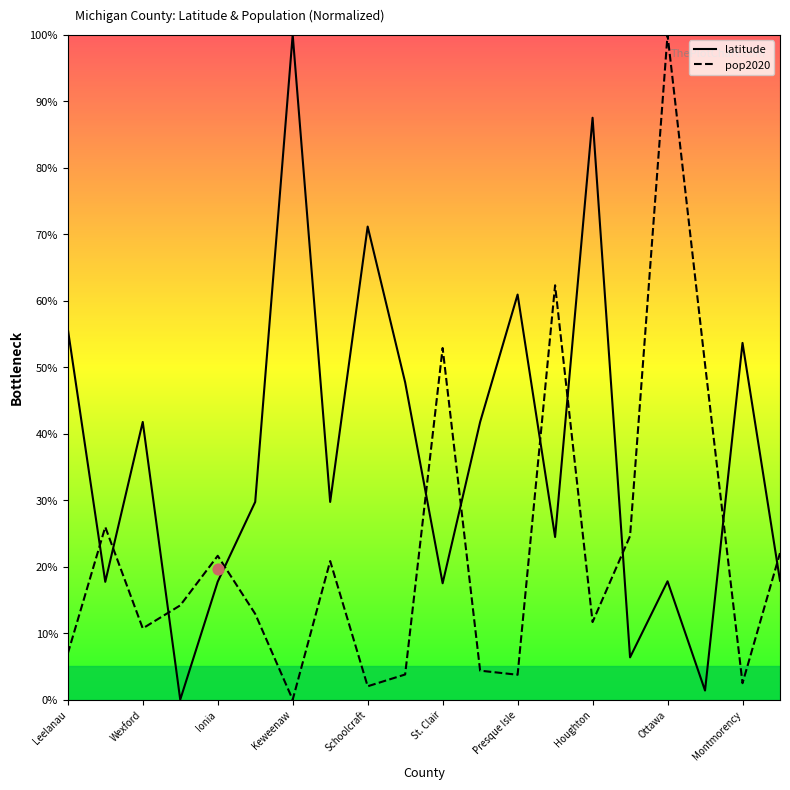

Which series contains the lowest Y value?

latitude